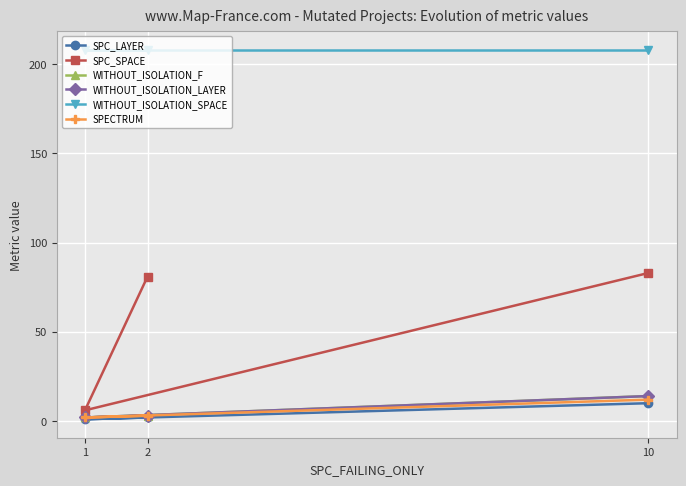

How many lines are shown in the chart?

6